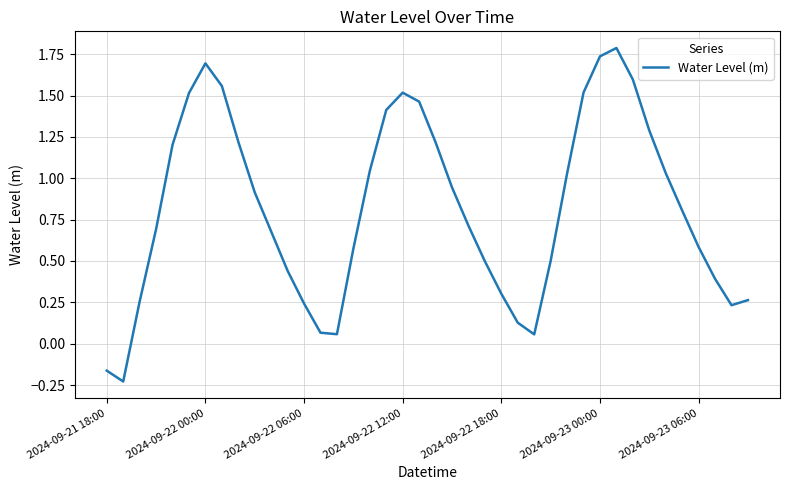

True or false: the data has more than 0 interior local peaks.

True